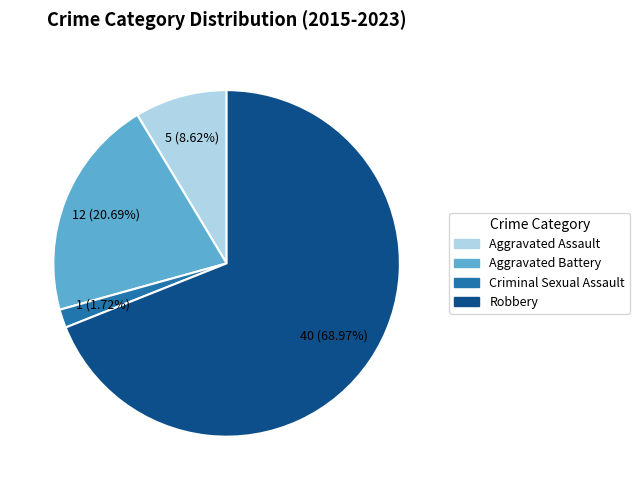

Is it true that Robbery is 69% of the pie?

True